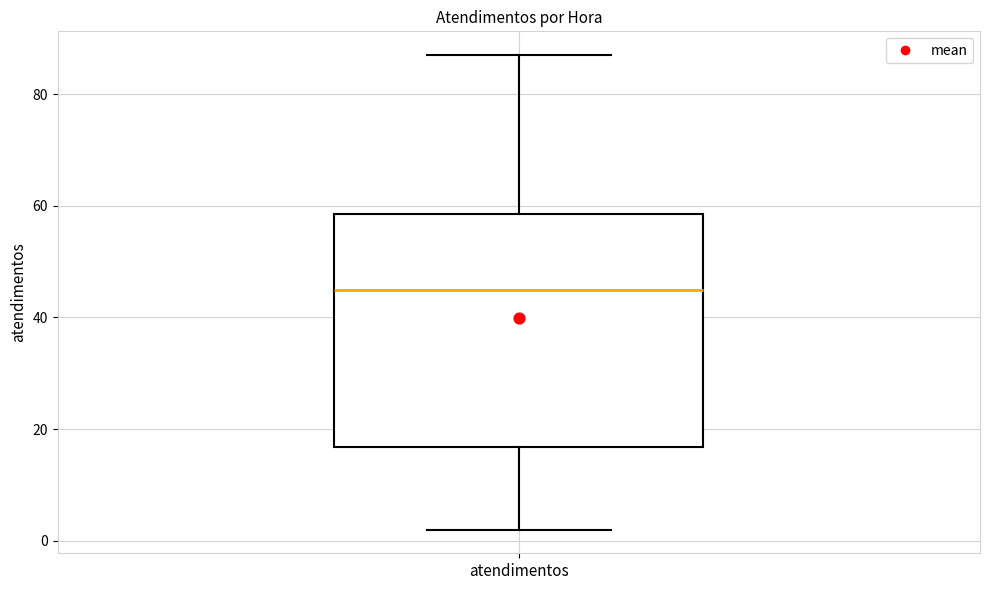

Read this box plot against the y-axis: the position of the median line, the range covered by the box, and the ends of both whiskers. The values are not printed on the chart, so give them approximately, as read against the axis.

median 46, box 16 to 58, whiskers 2 to 88